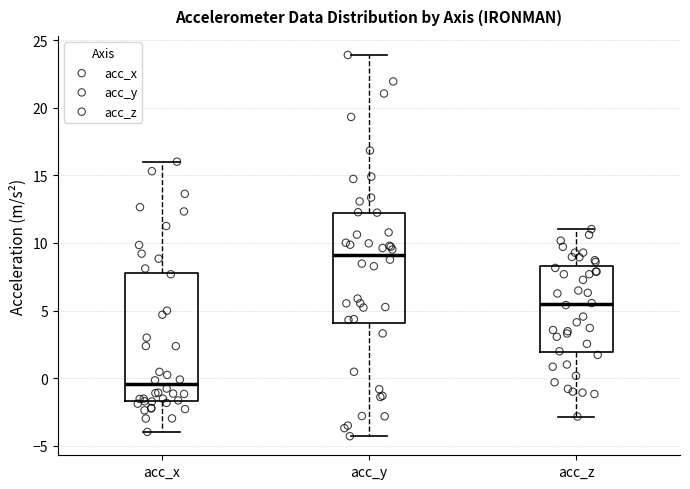

Reading left to right, read every box against the y-axis: the position of its median line, the range the box covers, and the ends of its whiskers. The values are not printed on the chart, so give them approximately, as read against the axis.

acc_x: median -0.5, box -1.5 to 8.0, whiskers -4.0 to 16.0
acc_y: median 9.0, box 4.0 to 12.5, whiskers -4.5 to 24.0
acc_z: median 5.5, box 2.0 to 8.5, whiskers -3.0 to 11.0